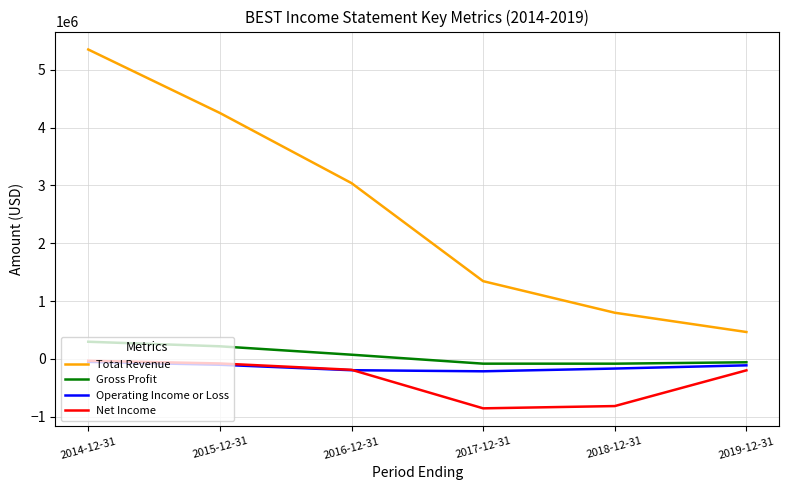

The Operating Income or Loss series shows -213000 at 2017-12-31. True or false?

True